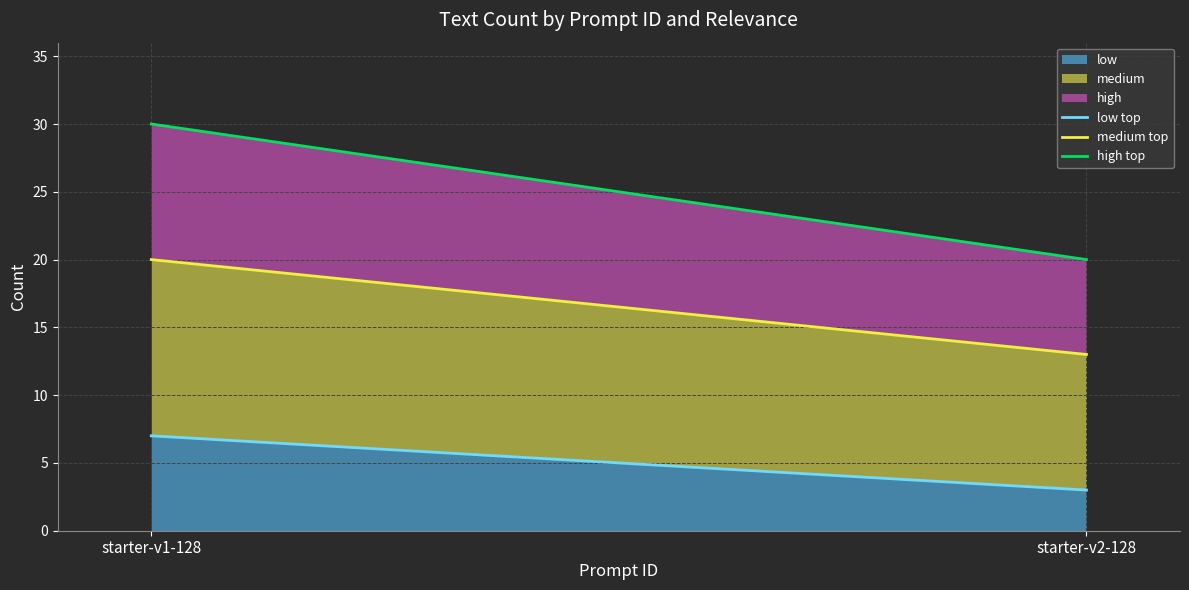

What is the lowest value of the low top series?

3